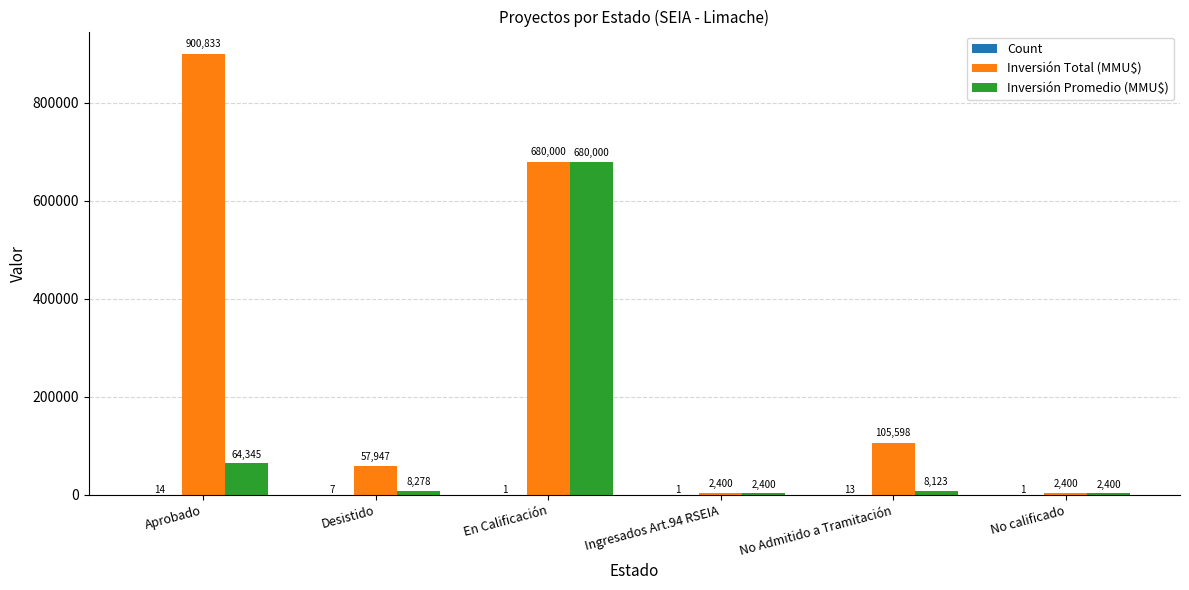

What is the sum of all Inversión Promedio (MMU$) values?

765546